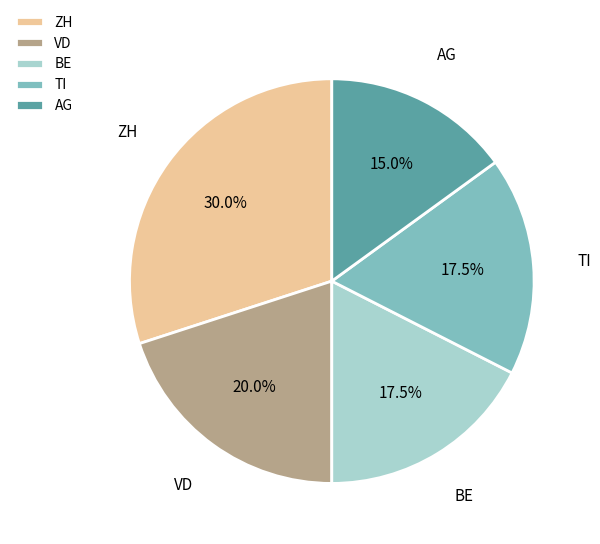

How many slices are in this pie chart?

5